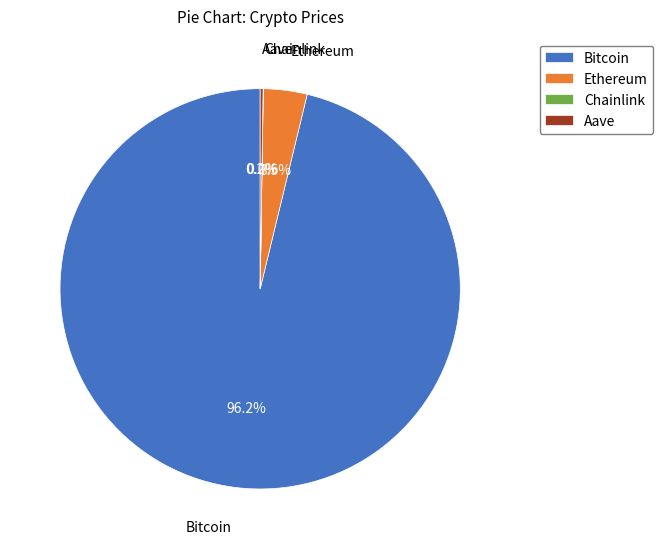

What portion of the pie excludes Ethereum?

96.5%